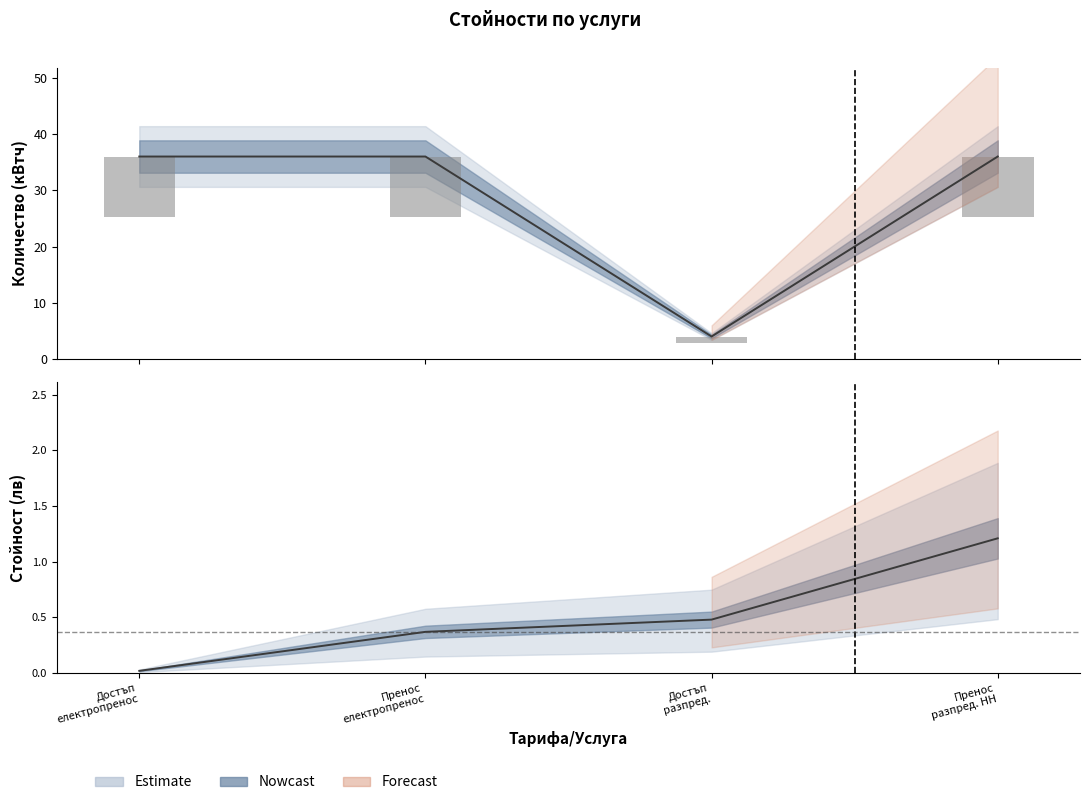

At how many categories does at least one series exceed 12?

3